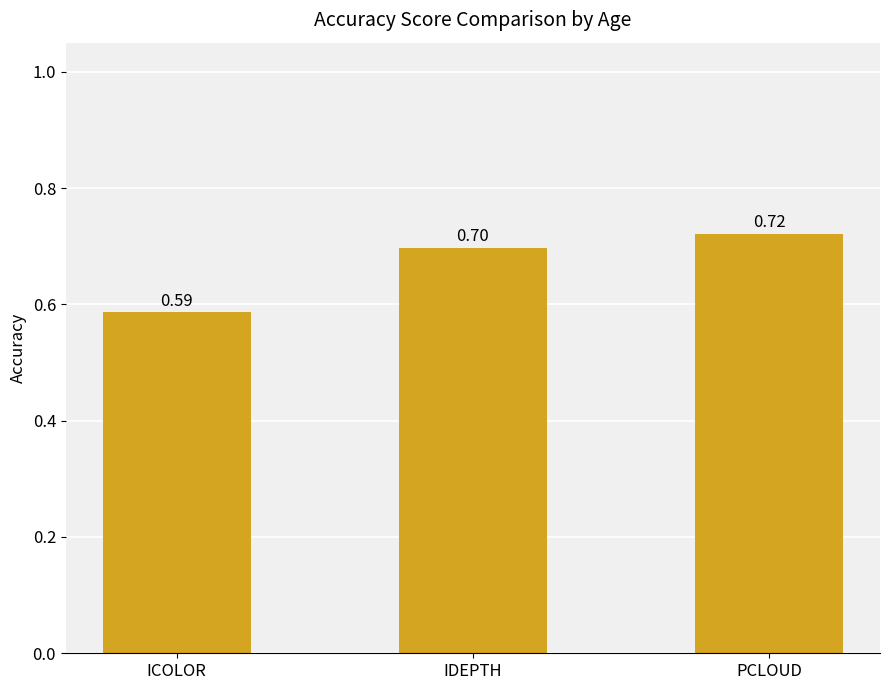

Between IDEPTH and ICOLOR, which is larger?

IDEPTH